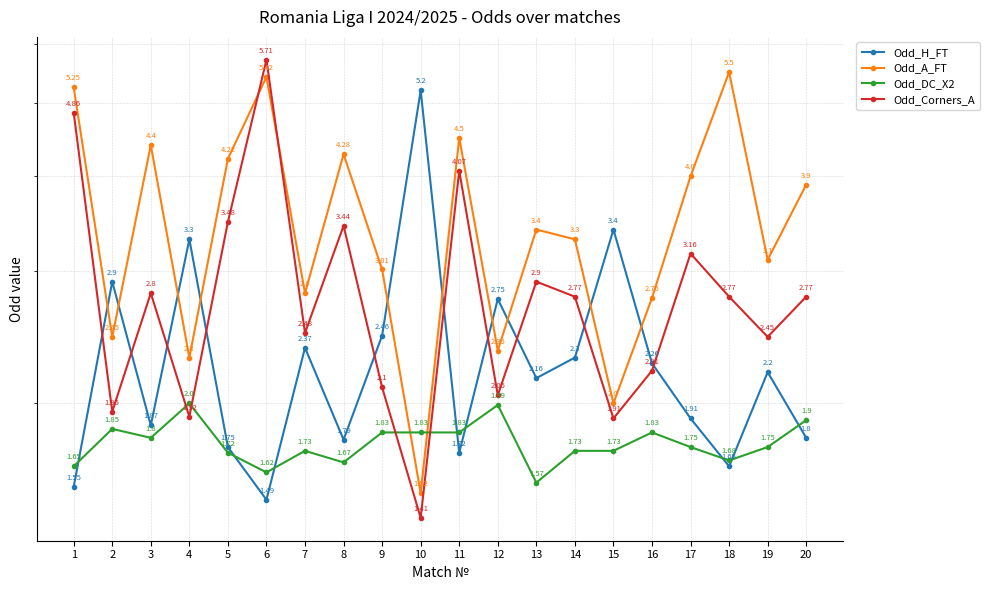

What is the value of the Odd_Corners_A point at the 20th from the left?

2.8